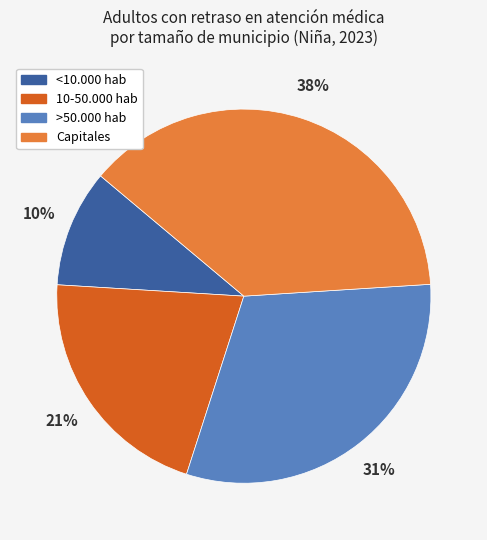

Is there any slice that represents more than half of the pie?

No